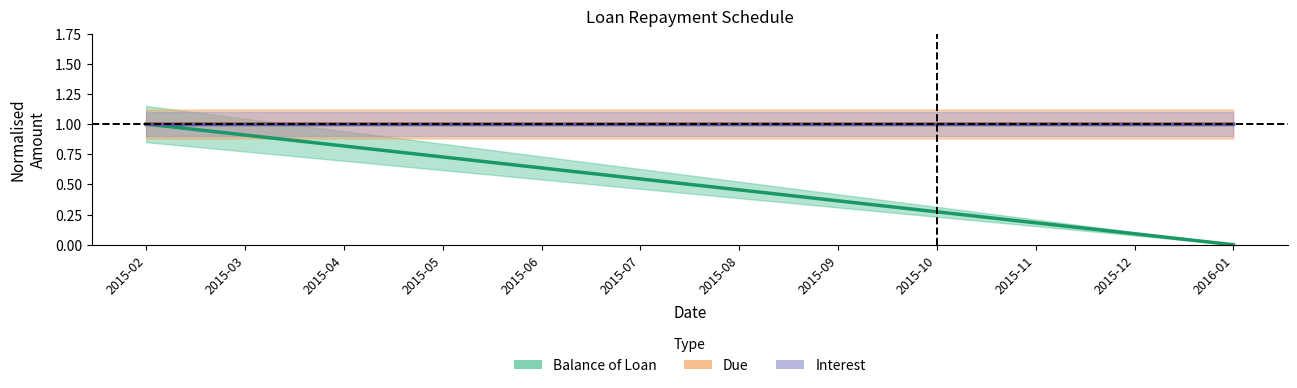

Which series changed the most between 2015-04 and 2015-05?

Balance of Loan